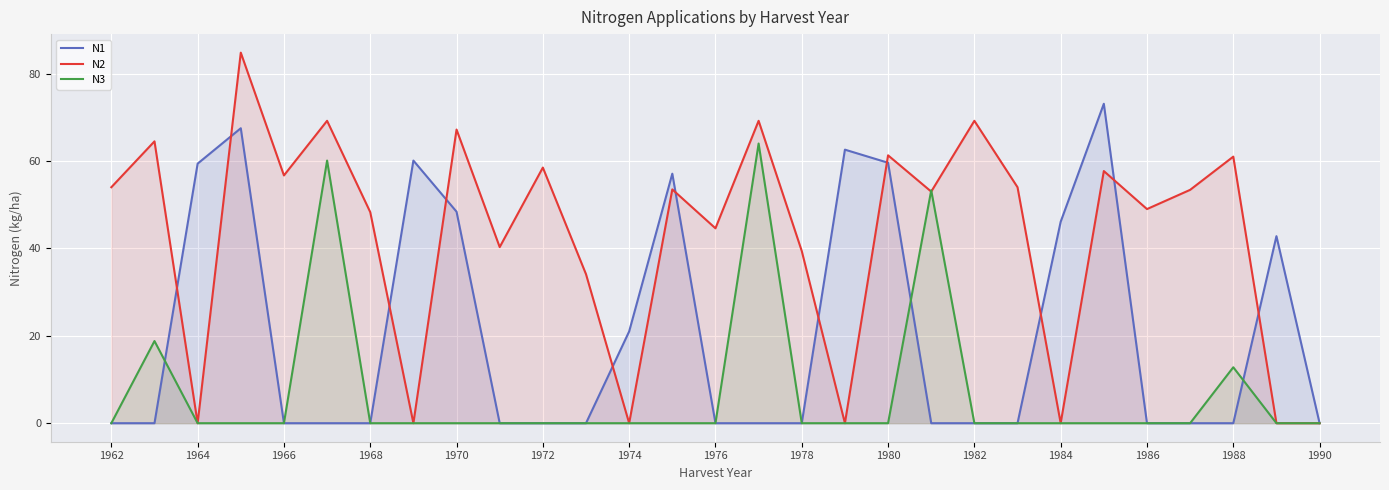

How many interior local valleys does the N2 series have?

10